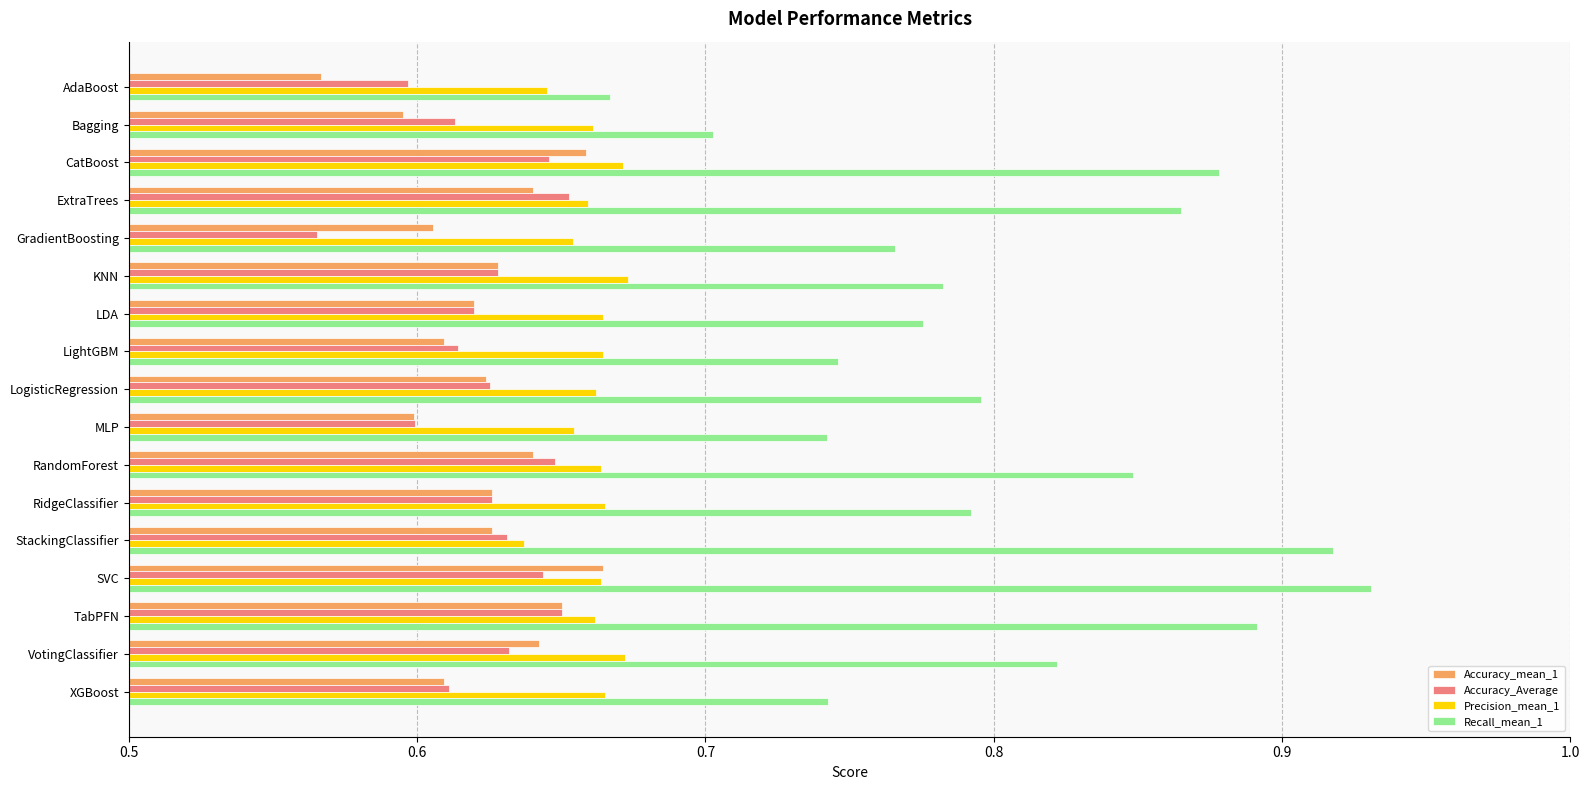

How many categories are shown in the chart?

17